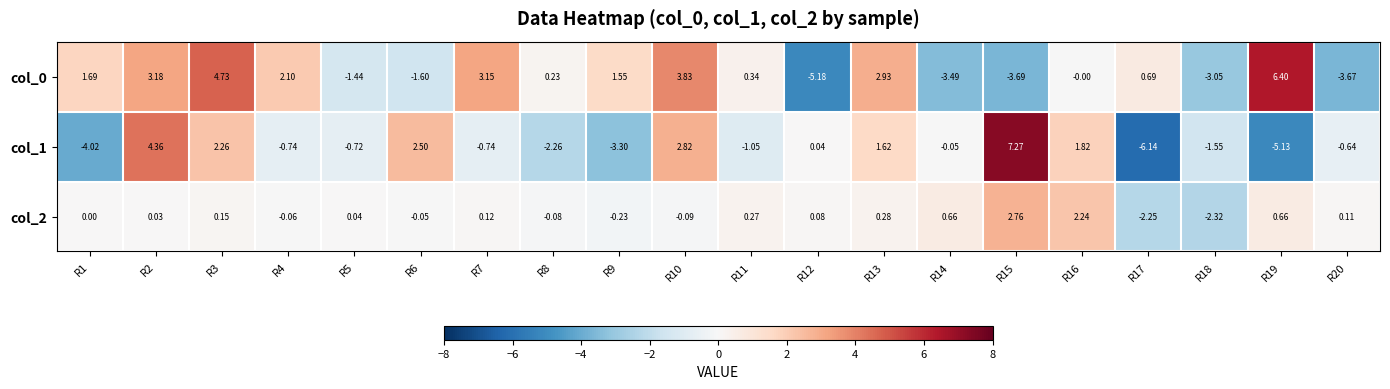

What is the maximum value shown in the chart?

7.3